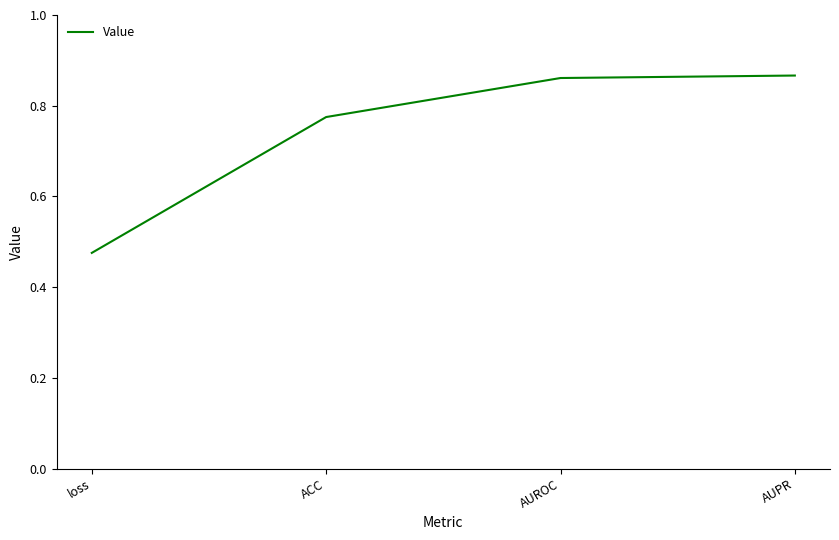

Which has a higher value, AUROC or loss?

AUROC